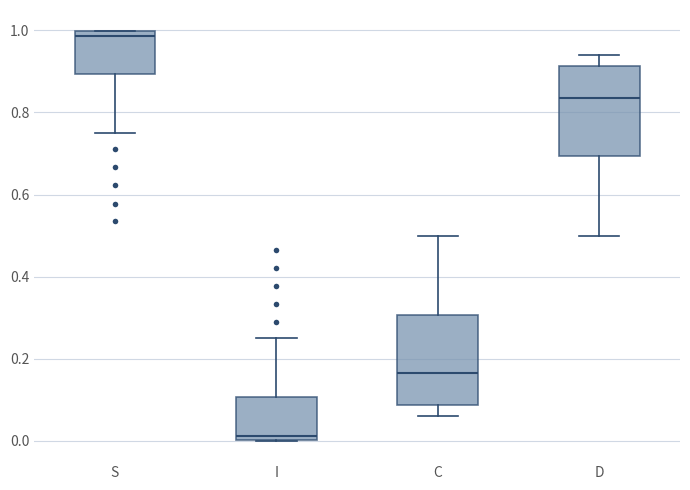

Reading left to right, transcribe this box plot: for each box, give where its median line is, the range the box spans, and where its two whiskers end, as read against the y-axis. The values are not printed on the chart, so give them approximately, as read against the axis.

S: median 0.98, box 0.90 to 1.00, whiskers 0.76 to 1.00
I: median 0.02, box 0.00 to 0.10, whiskers 0.00 to 0.24
C: median 0.16, box 0.08 to 0.30, whiskers 0.06 to 0.50
D: median 0.84, box 0.70 to 0.92, whiskers 0.50 to 0.94